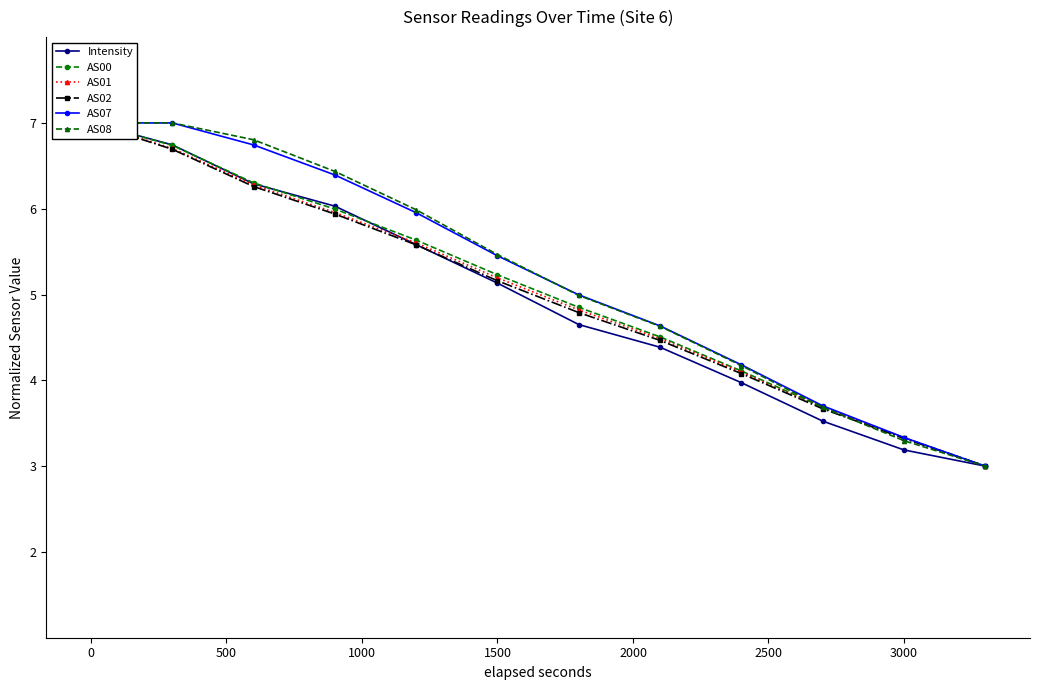

What is the difference between the second highest and minimum values in the AS08 series?

4.0